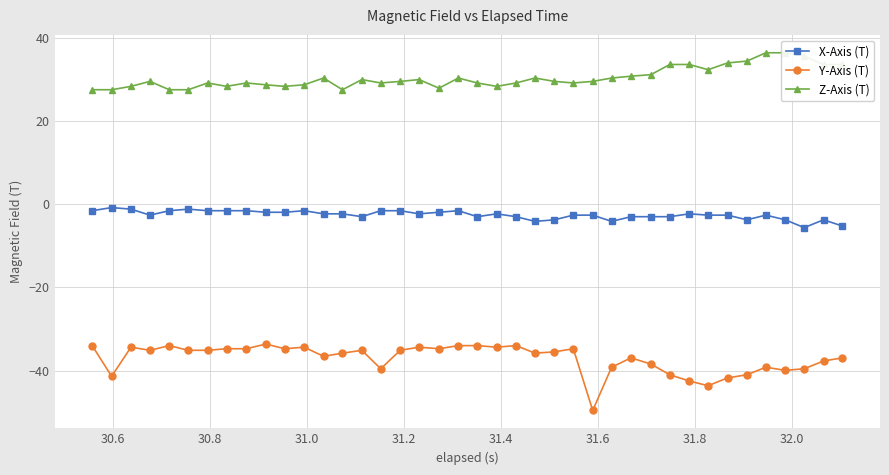

List the series in order of their peak value, highest first.

Z-Axis (T), X-Axis (T), Y-Axis (T)